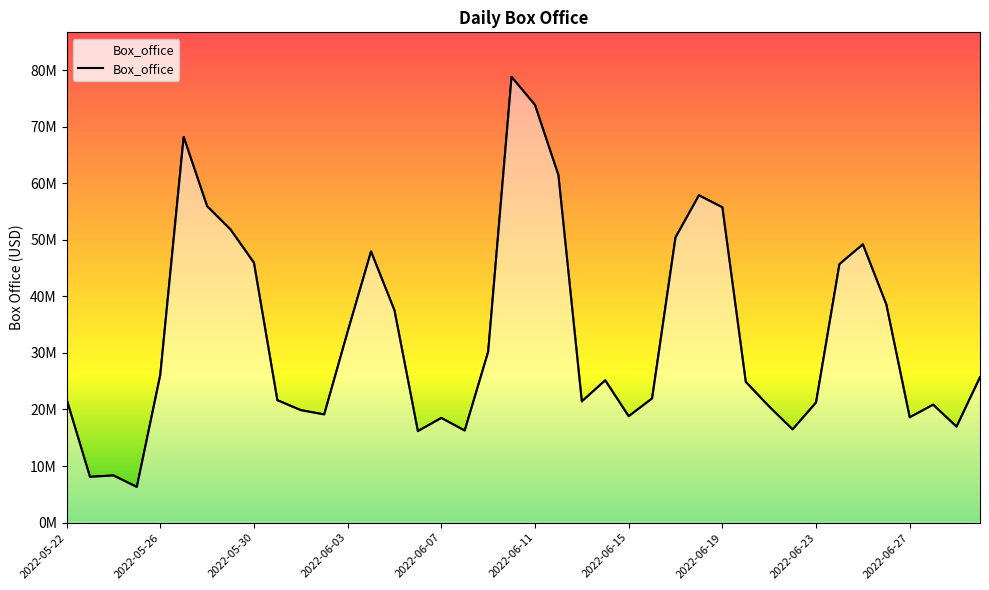

Is it true that the value at 2022-05-23 is 8095377?

True